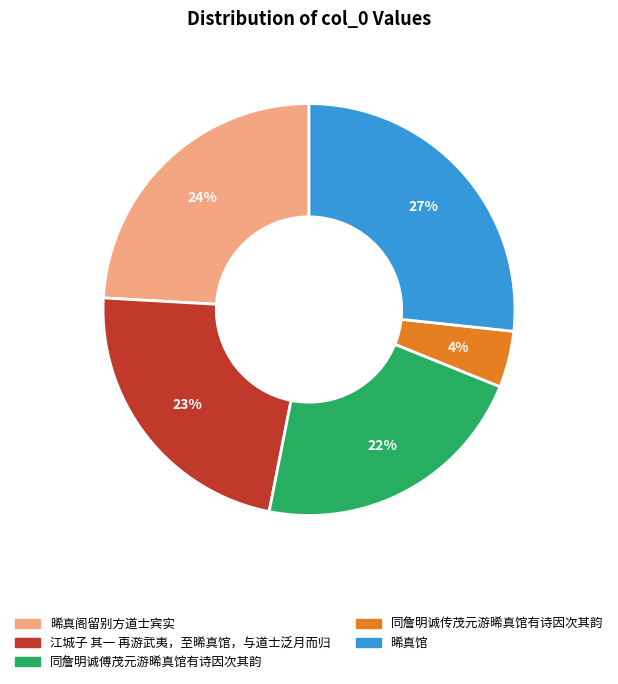

Is the sum of 同詹明诚傅茂元游晞真馆有诗因次其韵 and 江城子 其一 再游武夷，至晞真馆，与道士泛月而归 greater than half?

No